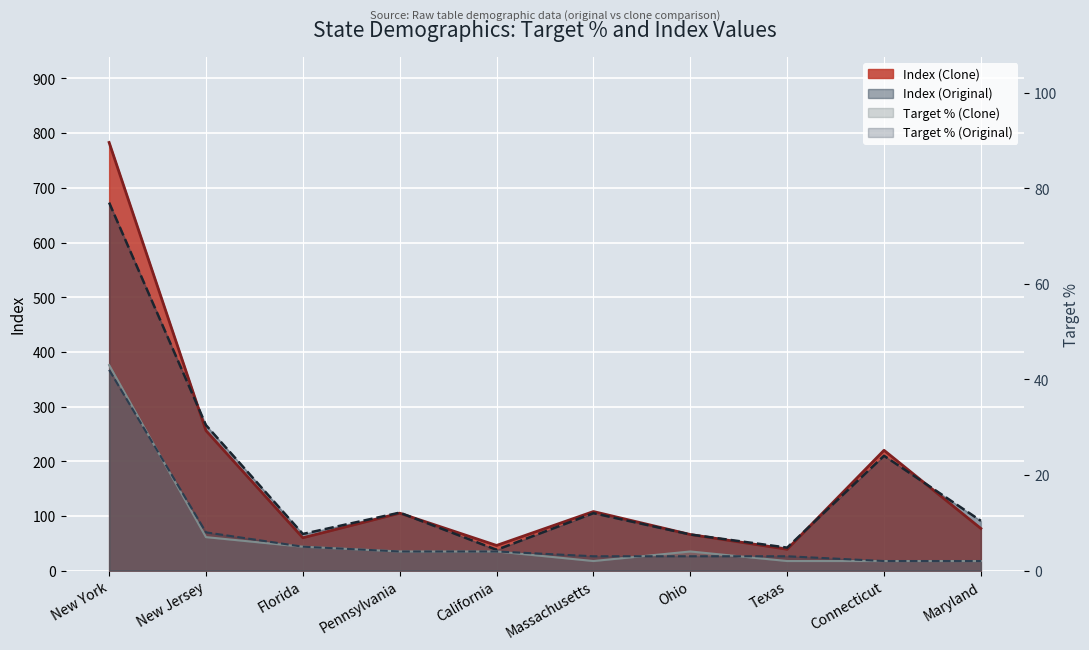

Rank the series at Maryland from highest to lowest value.

Index (Original), Index (Clone), Target % (Original), Target % (Clone)